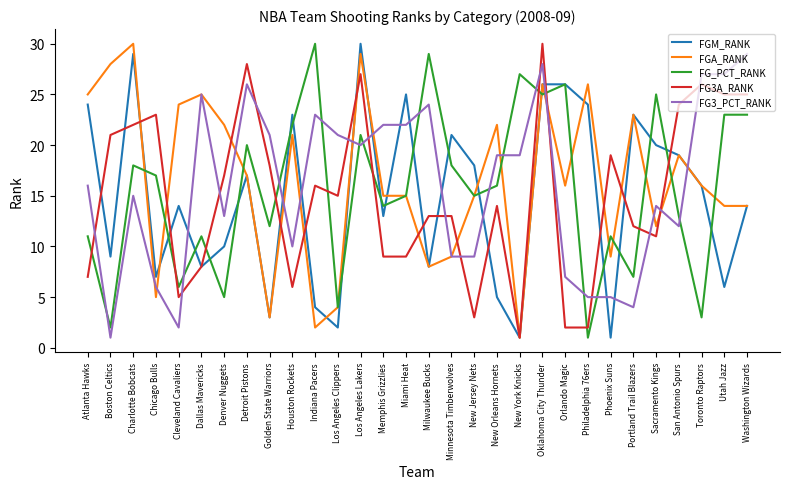

The FGA_RANK series shows 14 at Philadelphia 76ers. True or false?

False